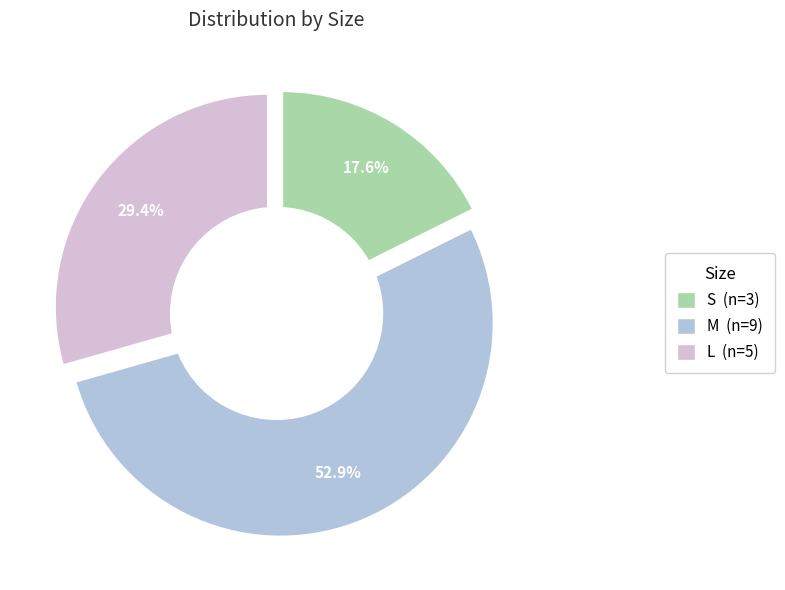

What is the largest slice in the pie chart?

M